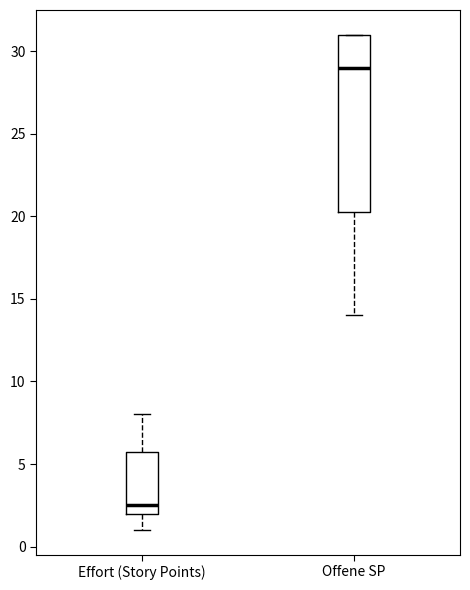

Which box has the highest median line?

Offene SP